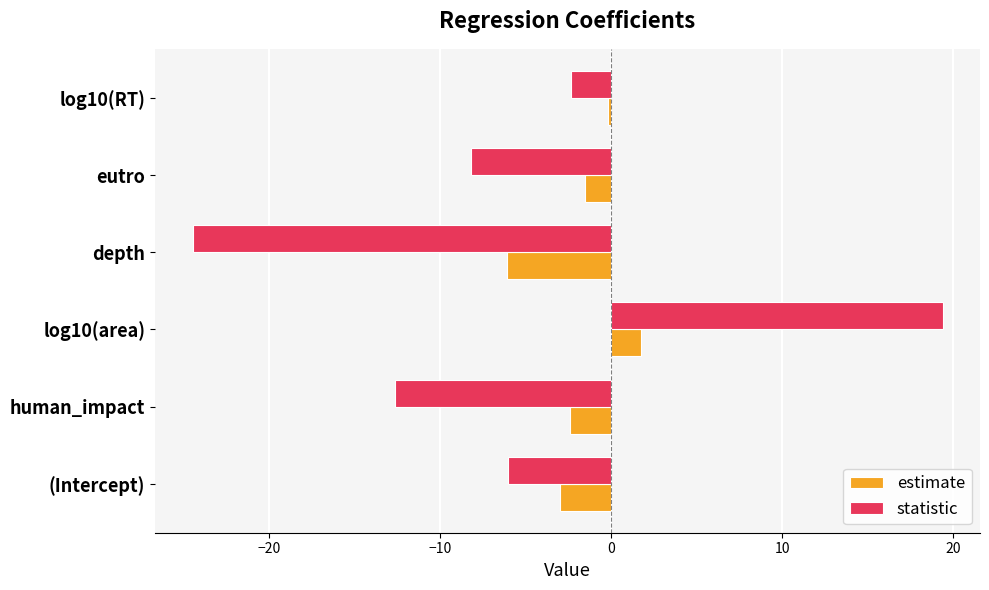

Read the estimate value at log10(area).

1.8